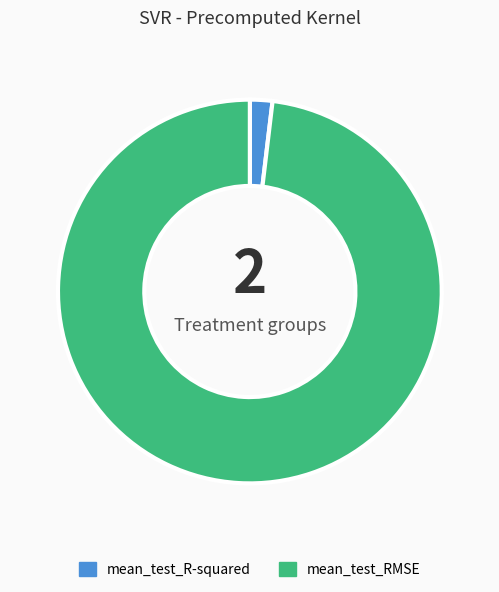

Combined, do mean_test_R-squared and mean_test_RMSE account for over 50%?

Yes